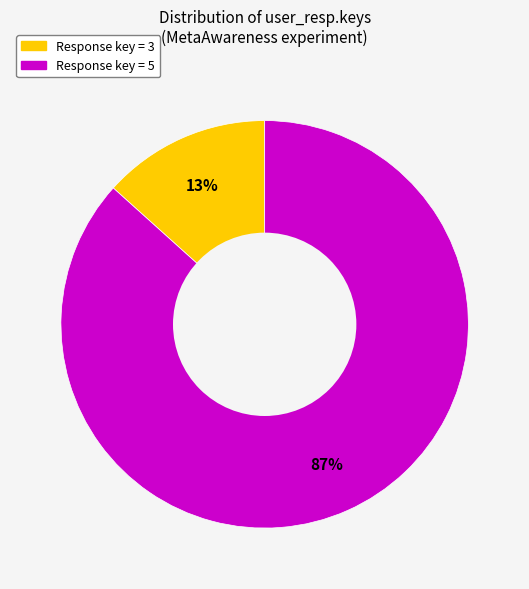

Does any single category account for the majority?

Yes